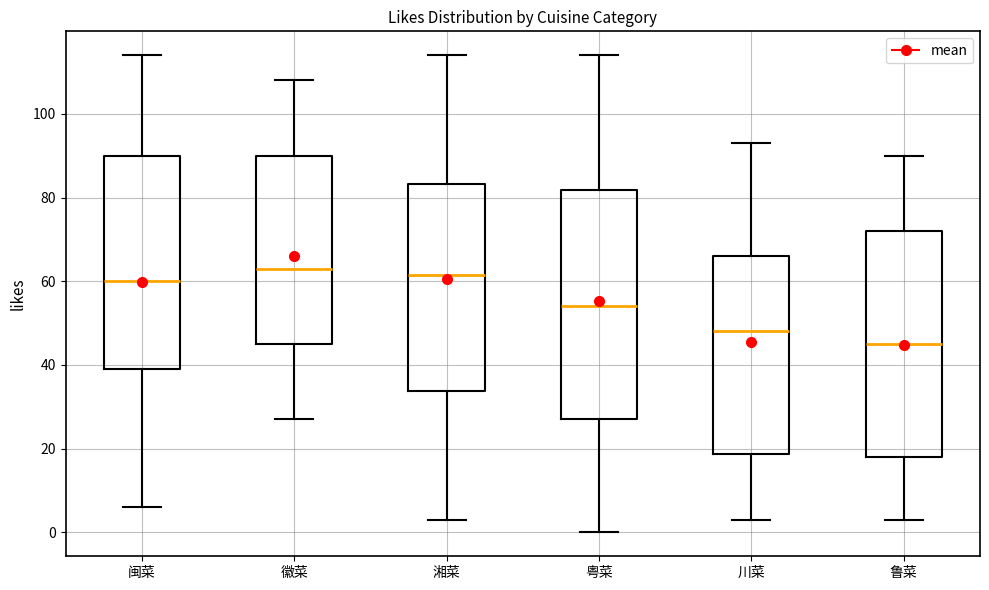

Which box has the lowest median line?

鲁菜